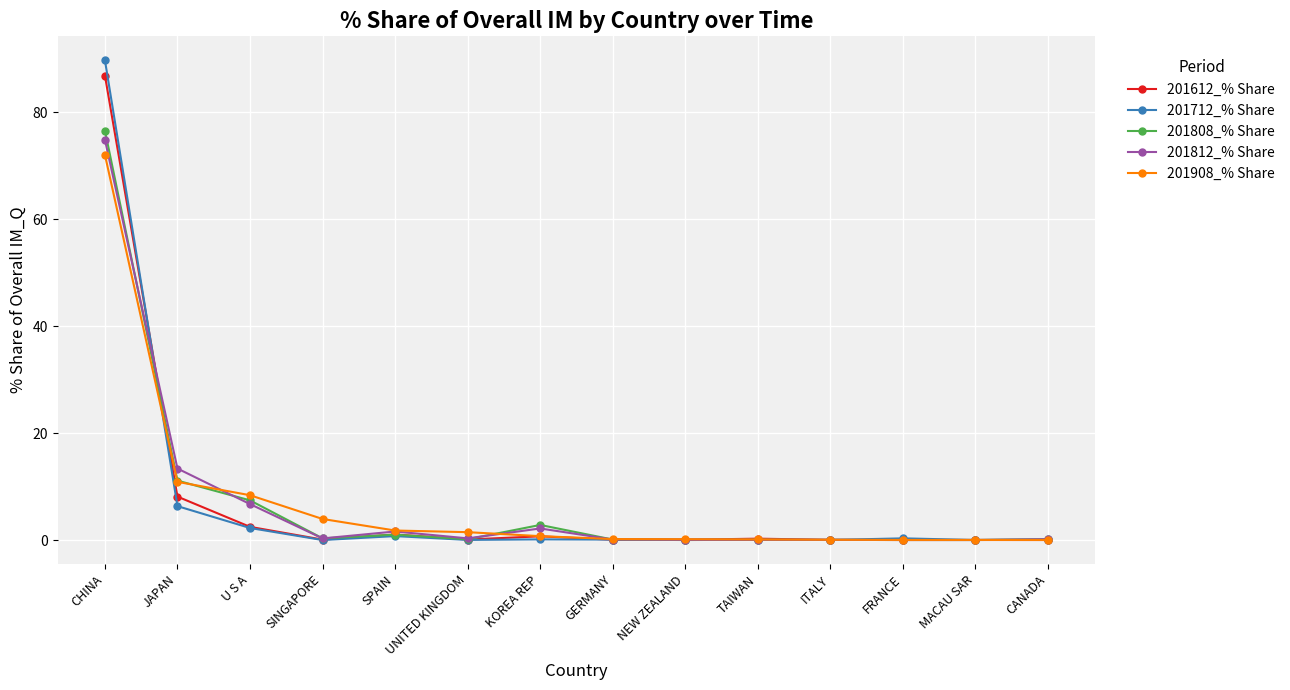

Which series has the largest range (max minus min)?

201712_% Share